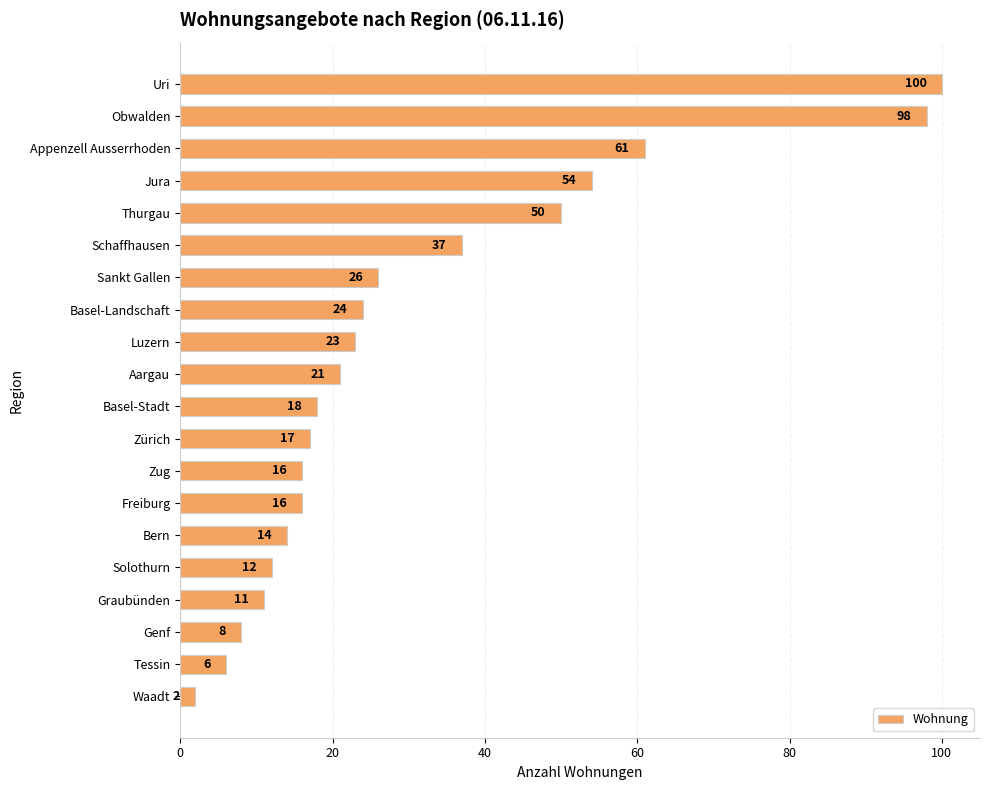

What position from the top is Zug?

13